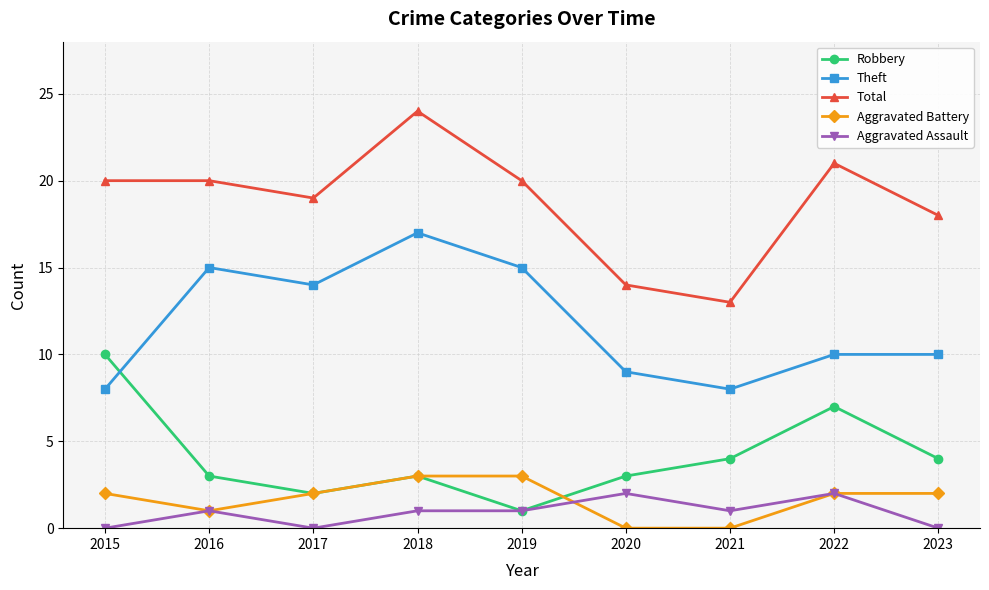

Rank the series at 2020 from lowest to highest value.

Aggravated Battery, Aggravated Assault, Robbery, Theft, Total